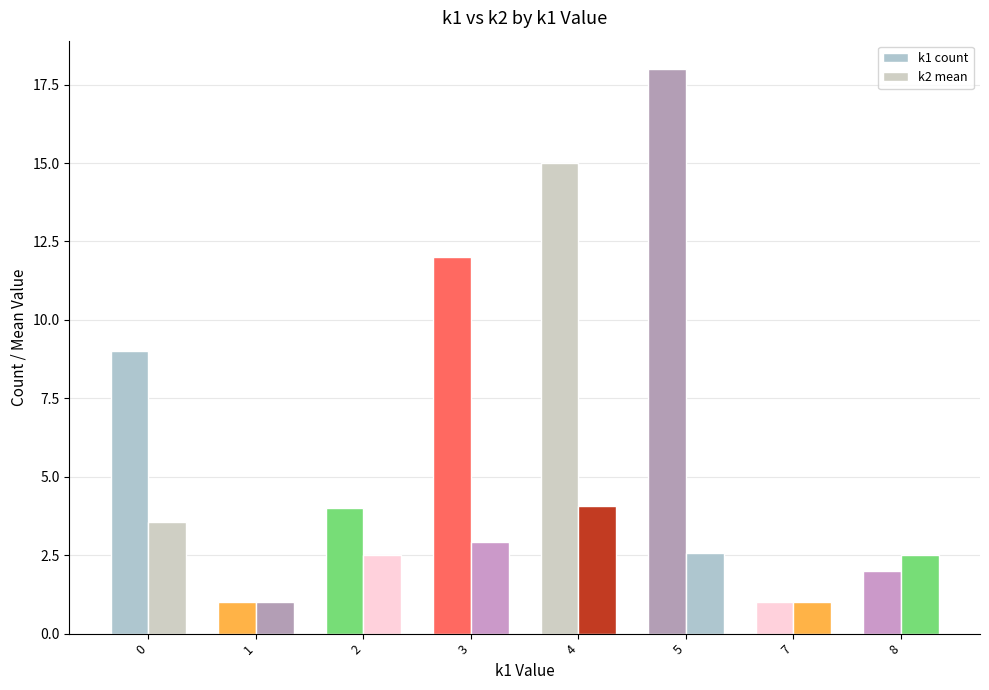

What is the sum of all k1 count values?

62.0